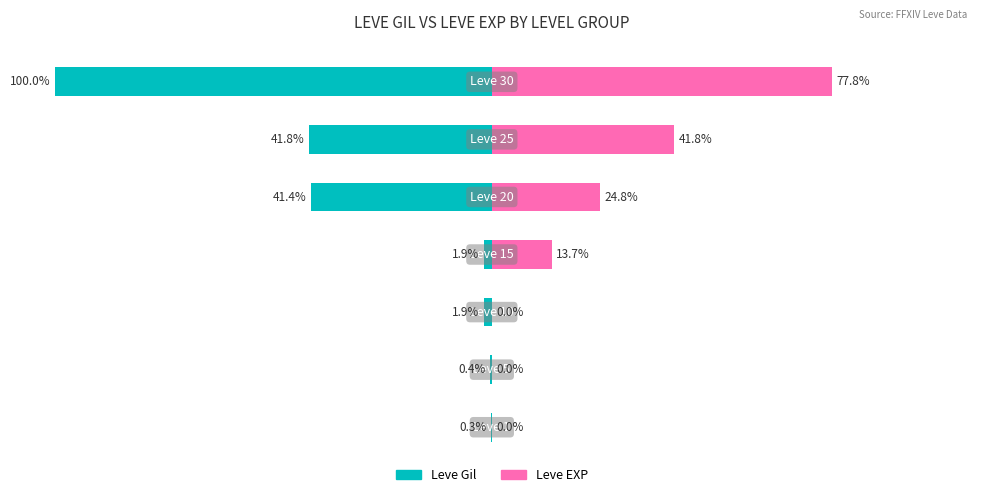

How many bars are there in total?

14